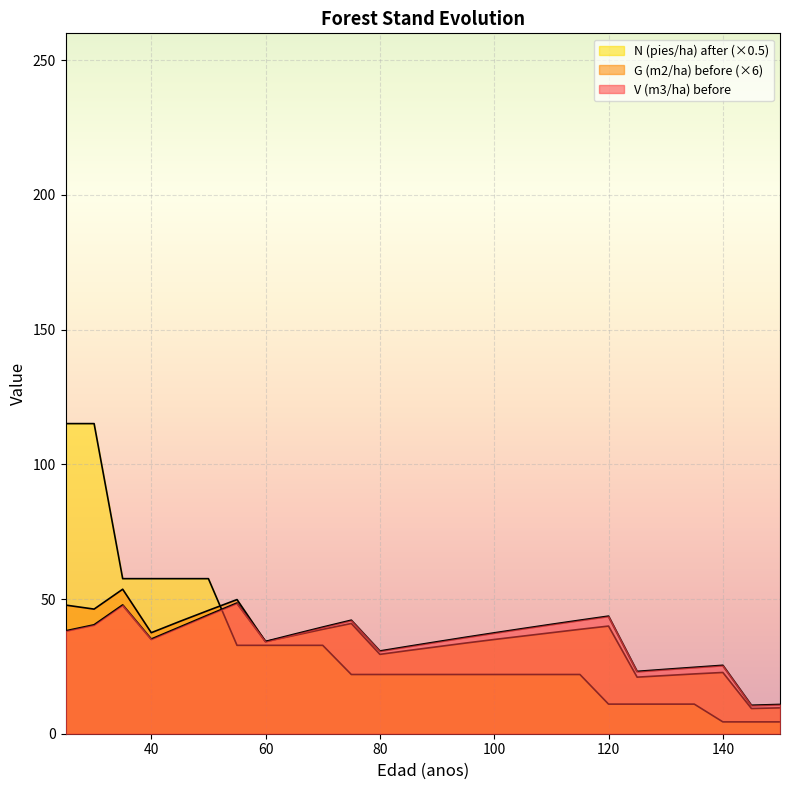

How many times do N (pies/ha) after and V (m3/ha) before cross each other?

1